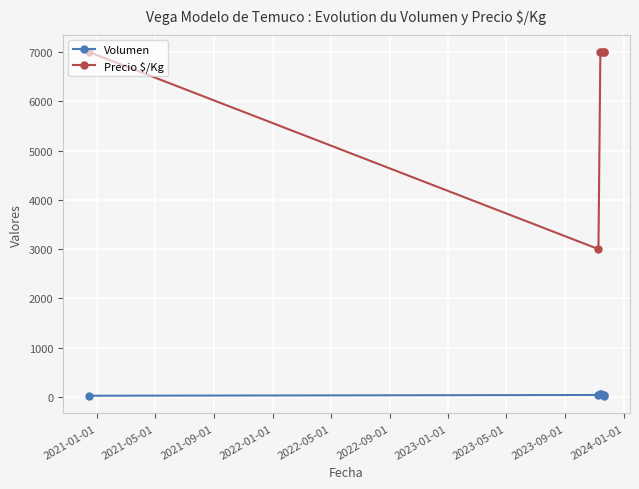

How many lines are shown in the chart?

2